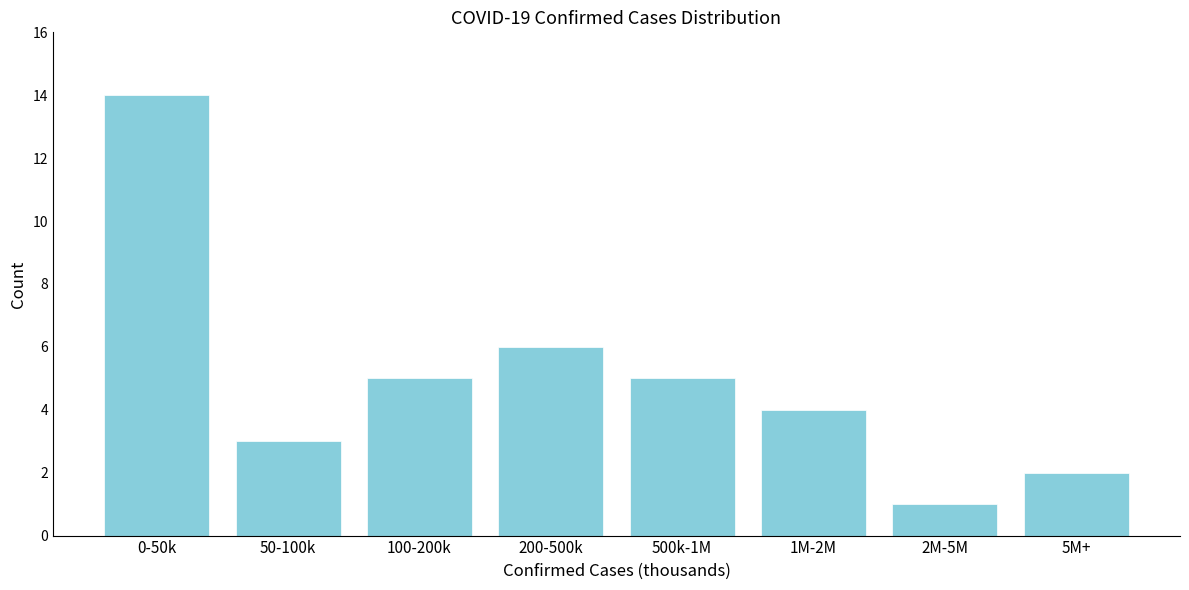

Reading right to left, transcribe all the data shown in this chart.

2	1	4	5	6	5	3	14